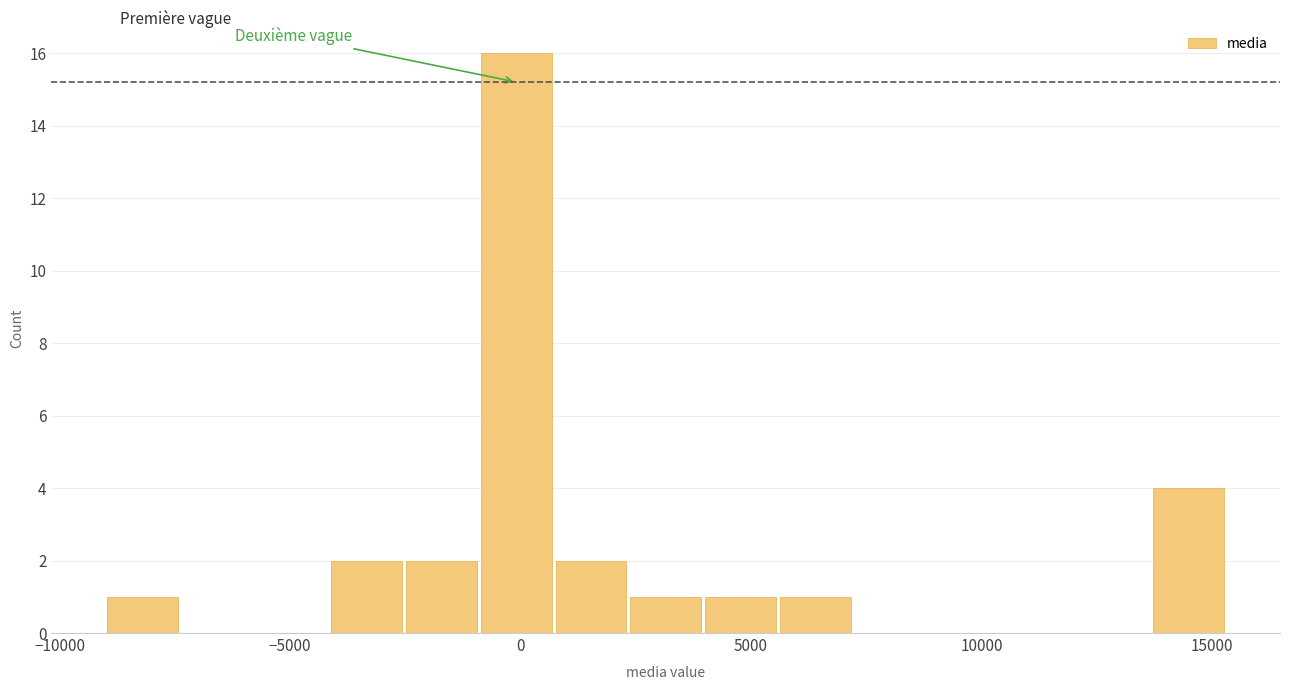

Around what value on the x-axis is the tallest bar? Give the approximate position of its centre, as read against the axis.

0